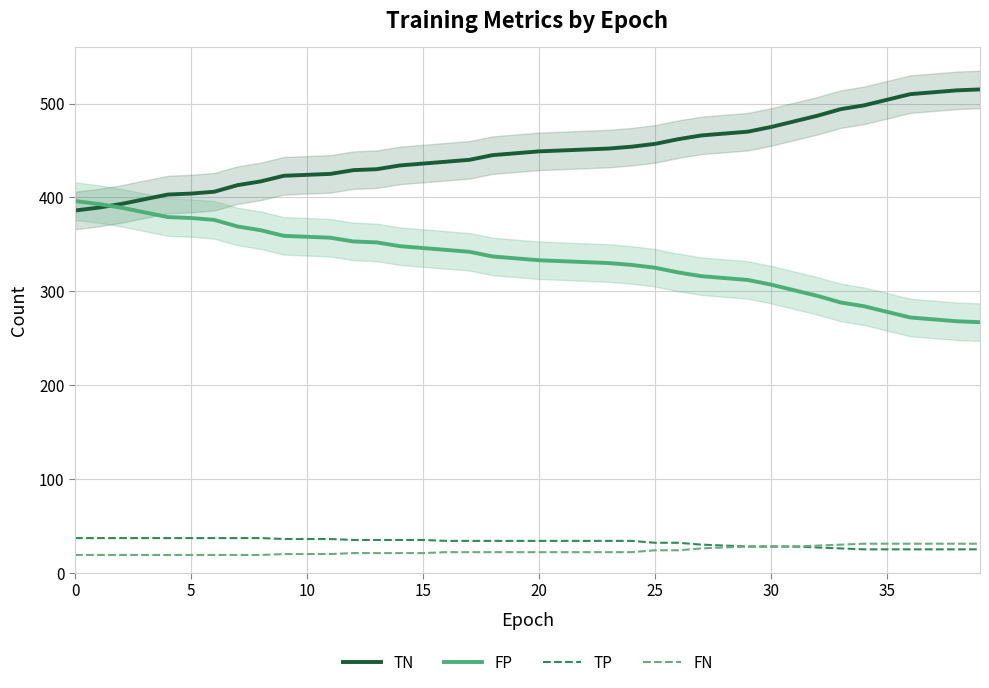

Does the chart have visible grid lines?

Yes